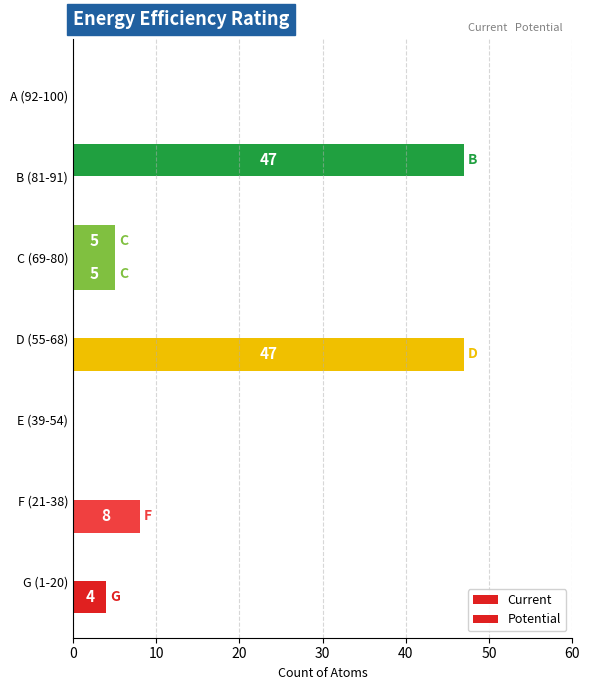

What is the sum of all Current values?

64